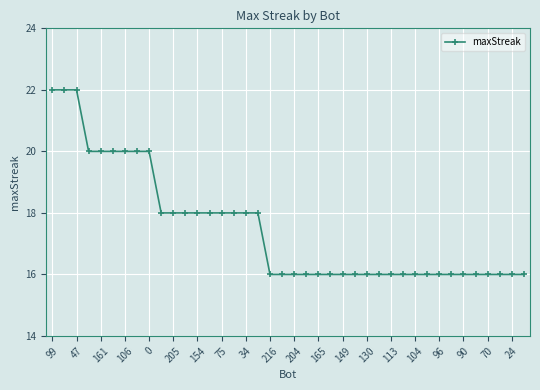

Count the values in the range 16 to 18.

31